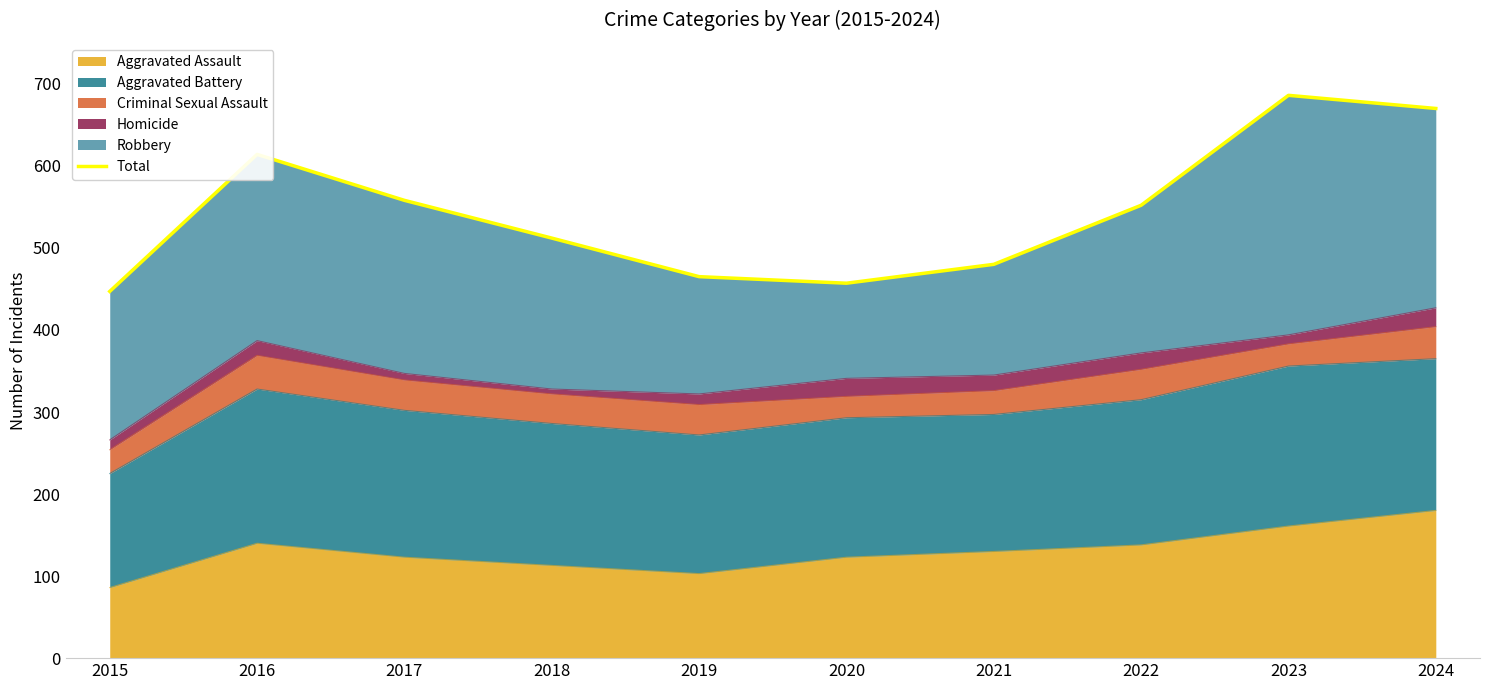

Reading right to left, transcribe all the data shown in this chart.

2024=670	2023=686	2022=552	2021=480	2020=457	2019=465	2018=512	2017=558	2016=614	2015=447